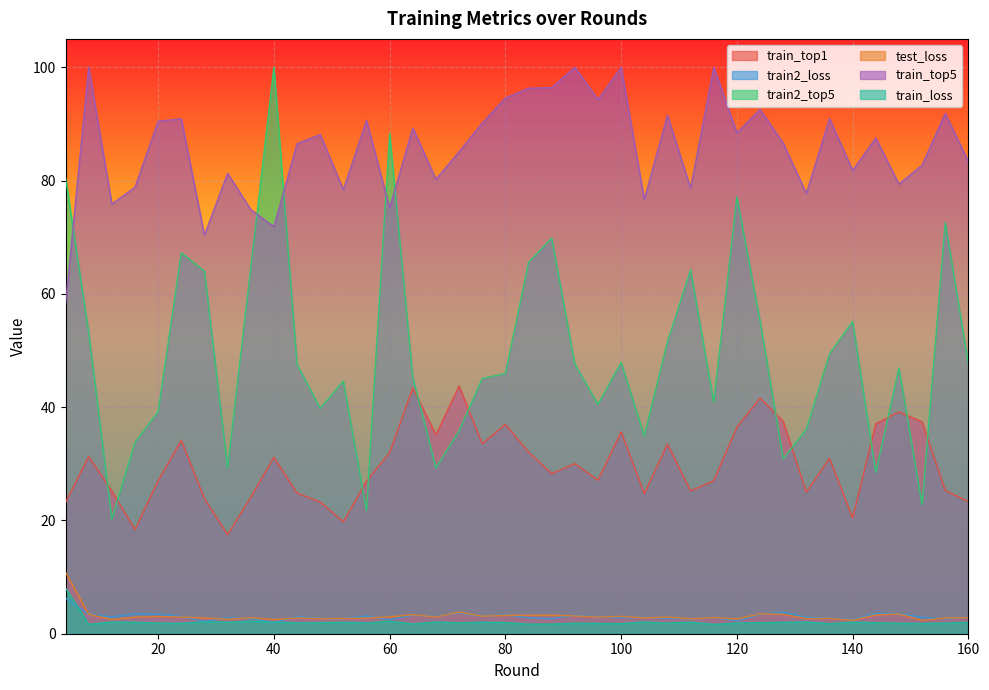

Which series has the widest spread of values?

train2_top5